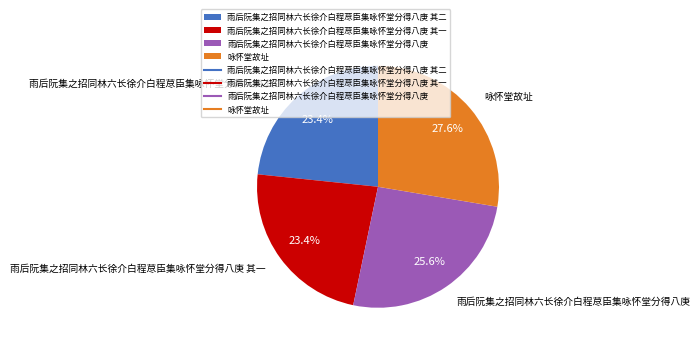

Count the number of slices in the pie.

4